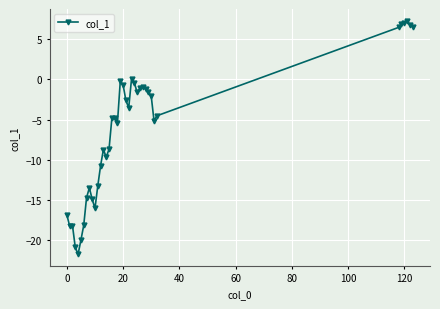

What is the average value?

-6.3